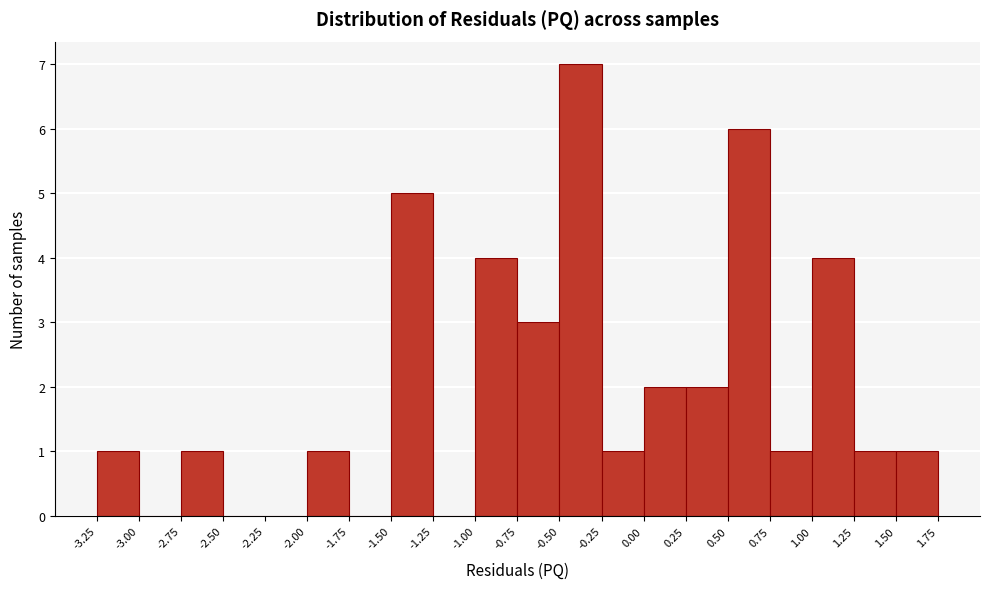

What is the height of the bar covering 0.75 to 1.00 on the x-axis? The values are not printed on the chart, so give them approximately, as read against the axis.

1